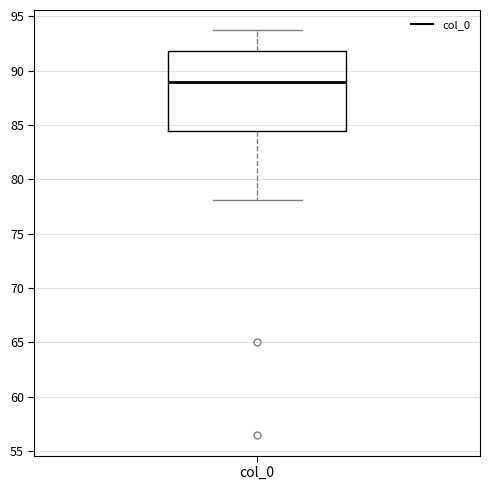

Where is the lower edge of the box for col_0 on the y-axis? The values are not printed on the chart, so give them approximately, as read against the axis.

84.5